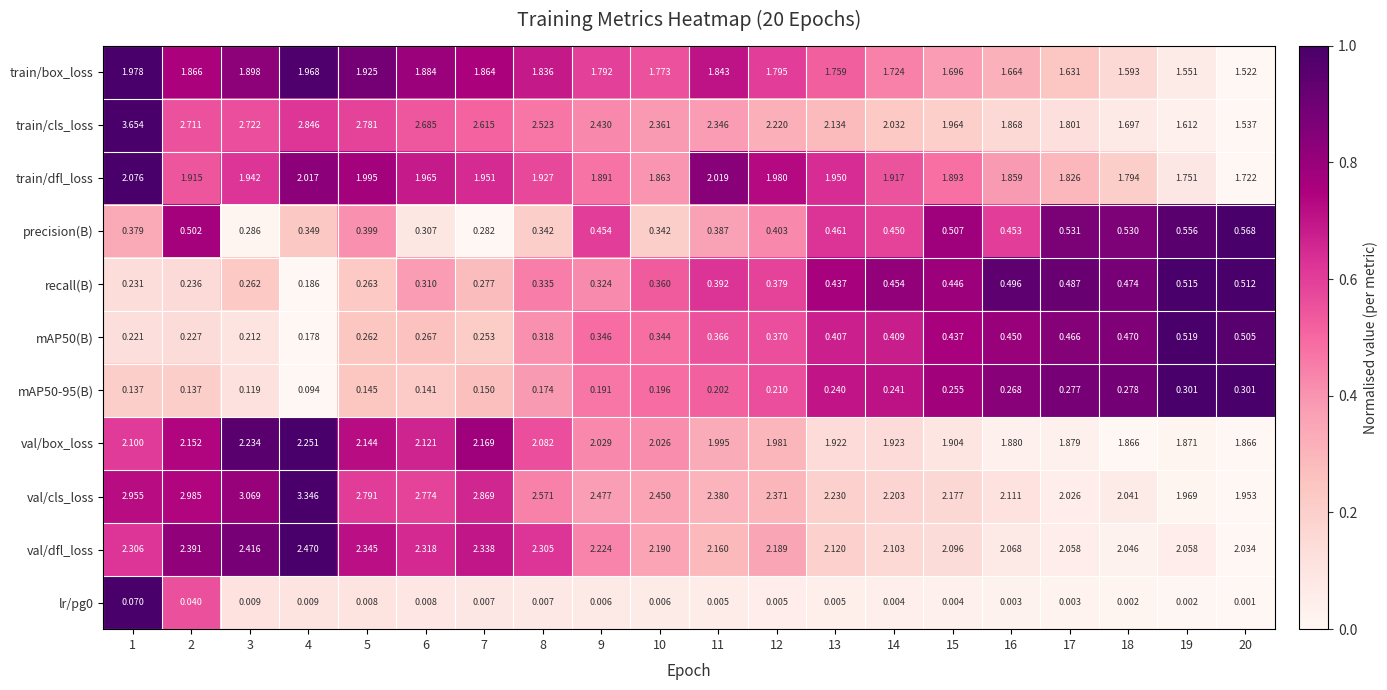

Which label corresponds to the largest value in the chart?

1